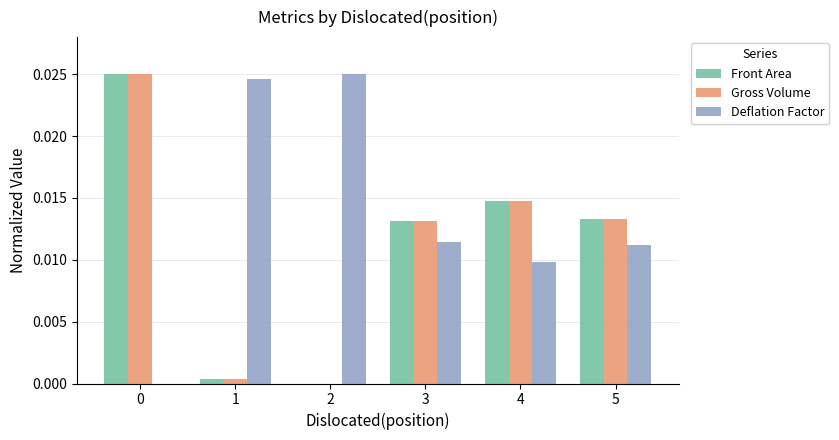

Is the value of Deflation Factor at 3 greater than the value of Front Area at 0?

No